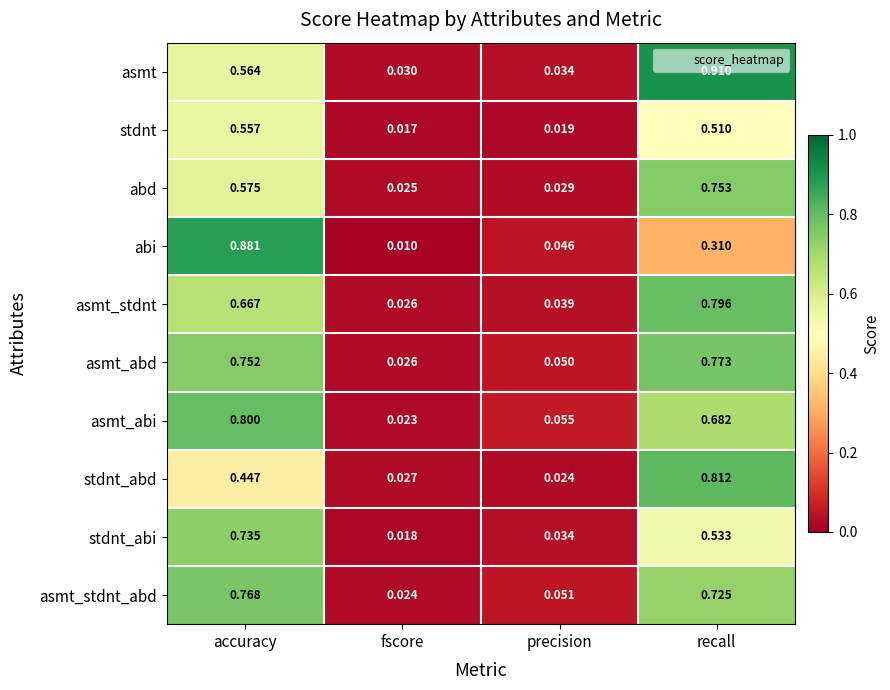

Rank the categories by asmt value from highest to lowest.

recall, accuracy, precision, fscore